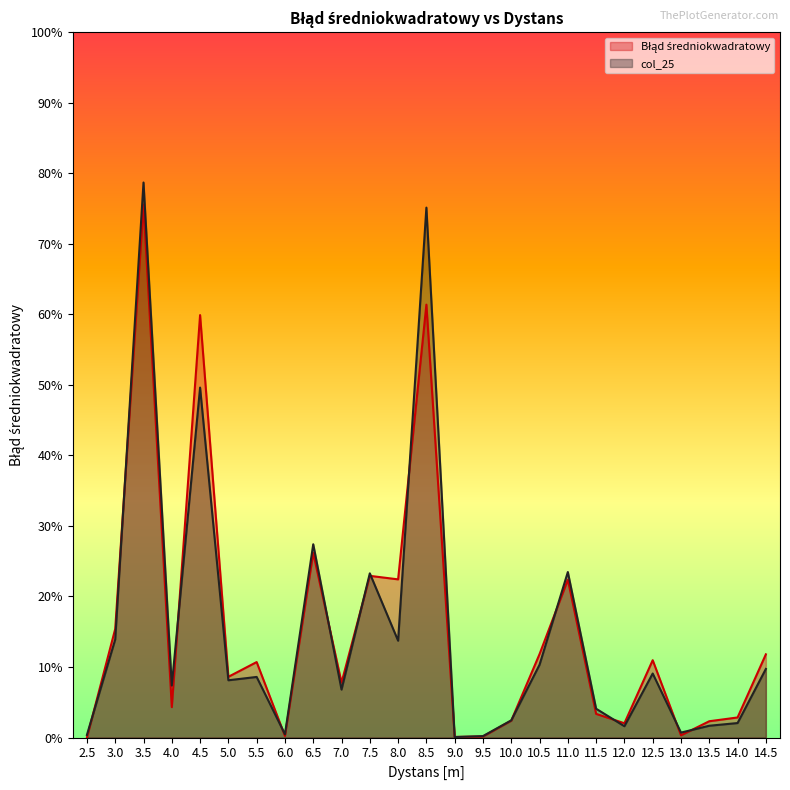

Read the col_25 value at 8.0.

13.7